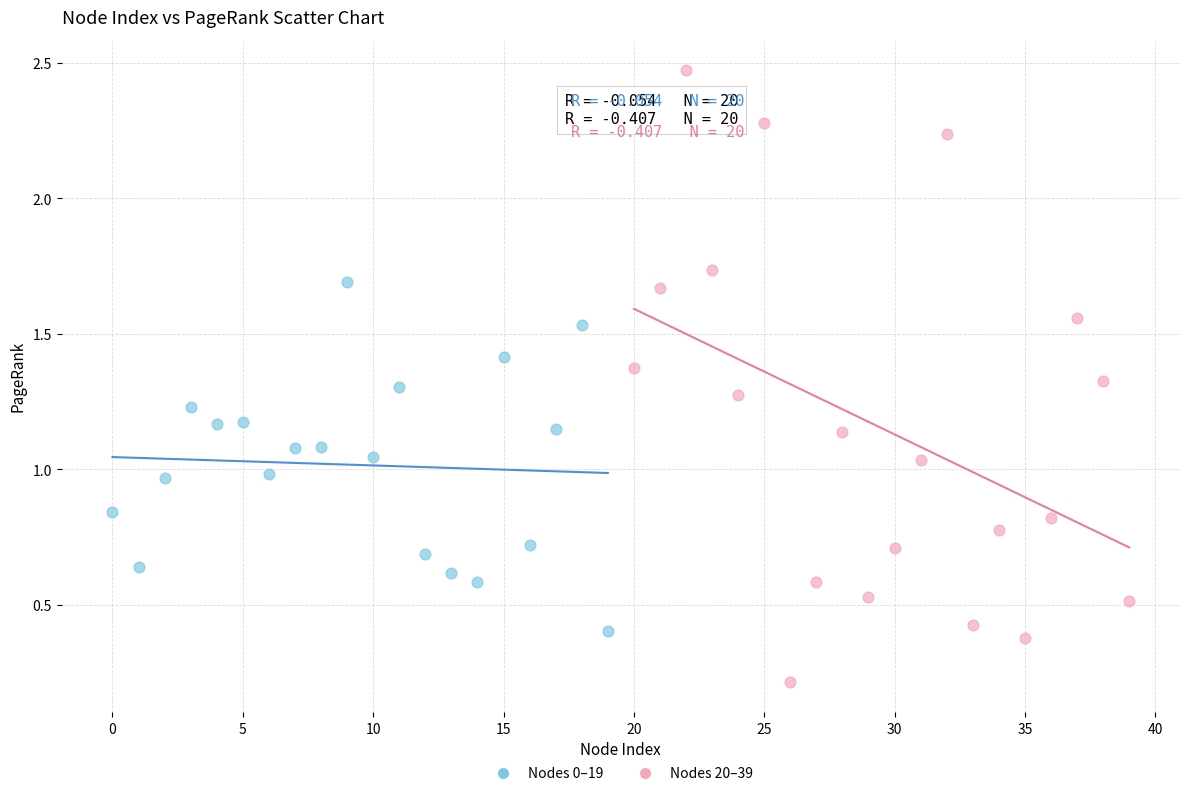

Which series contains the lowest Y value?

Nodes 20–39